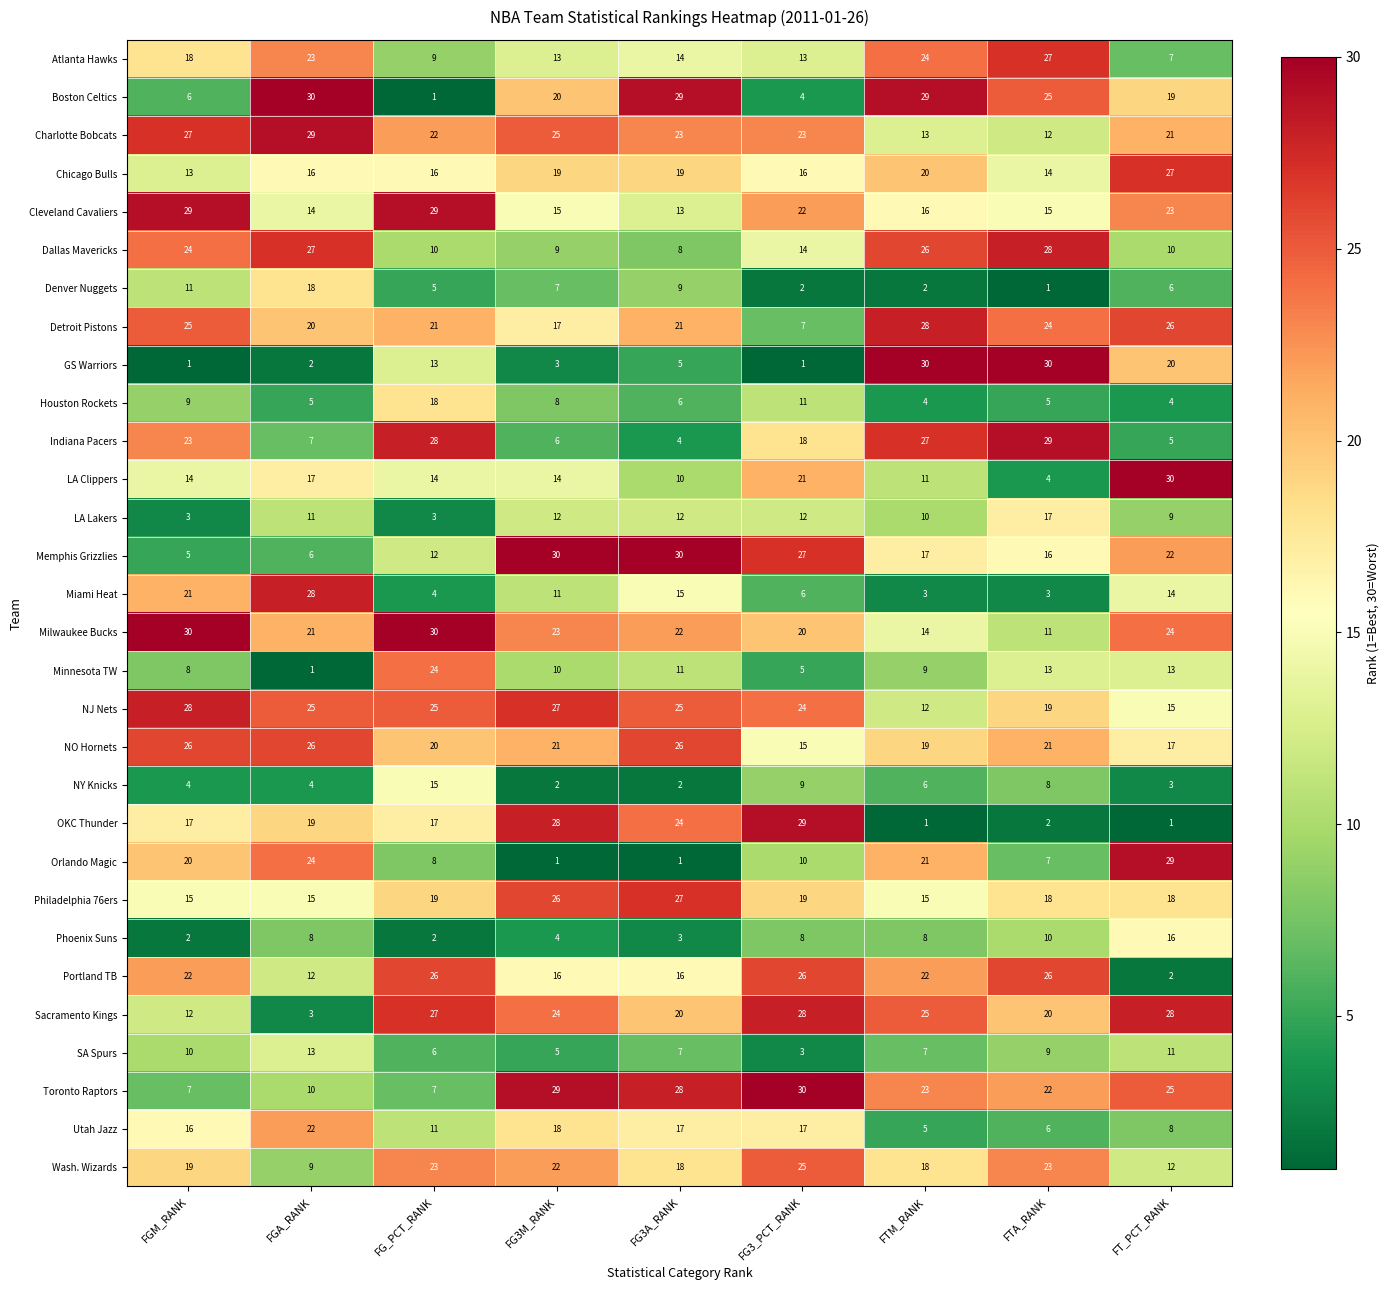

The value of NY Knicks at FG3A_RANK is 2. True or false?

True